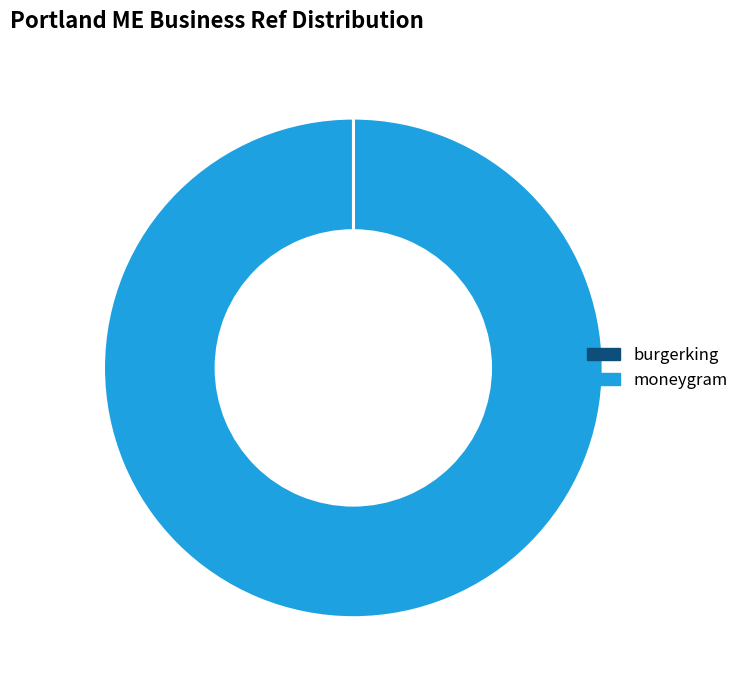

Which slice represents more than half of the pie?

moneygram